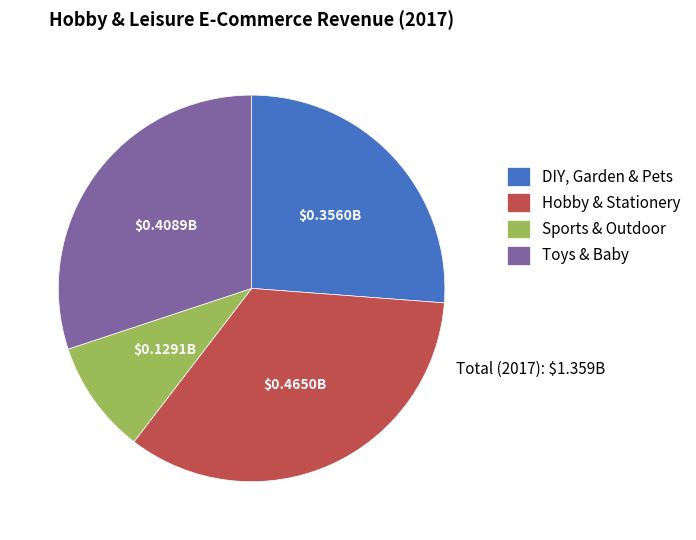

Which slice is the largest?

Hobby & Stationery